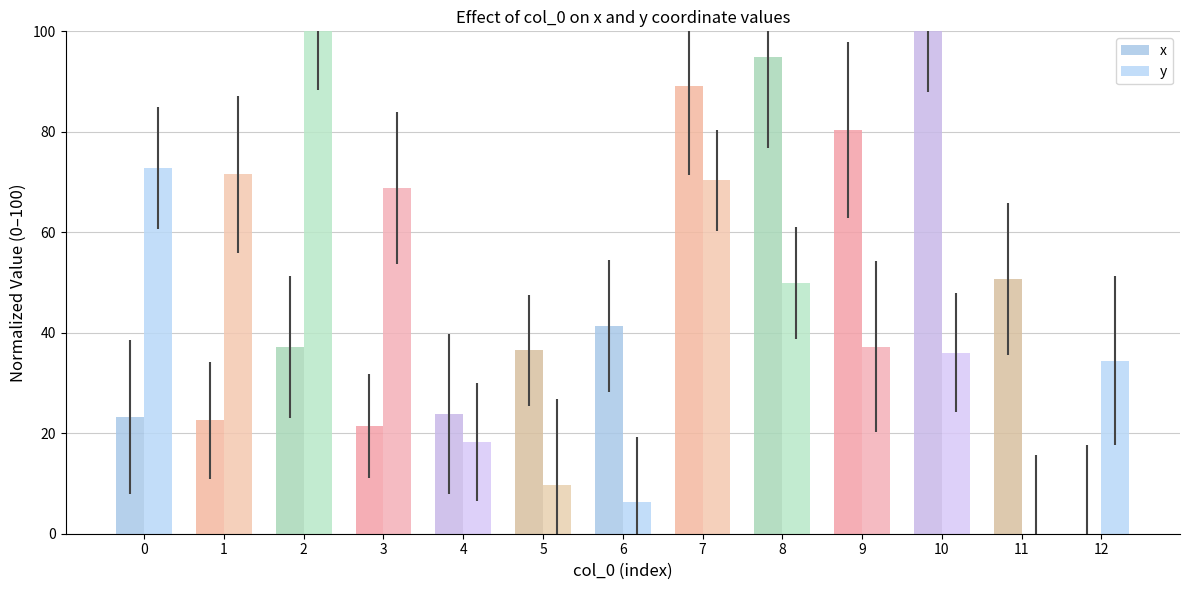

What is the value of the x bar at the 6th from the left?

36.6